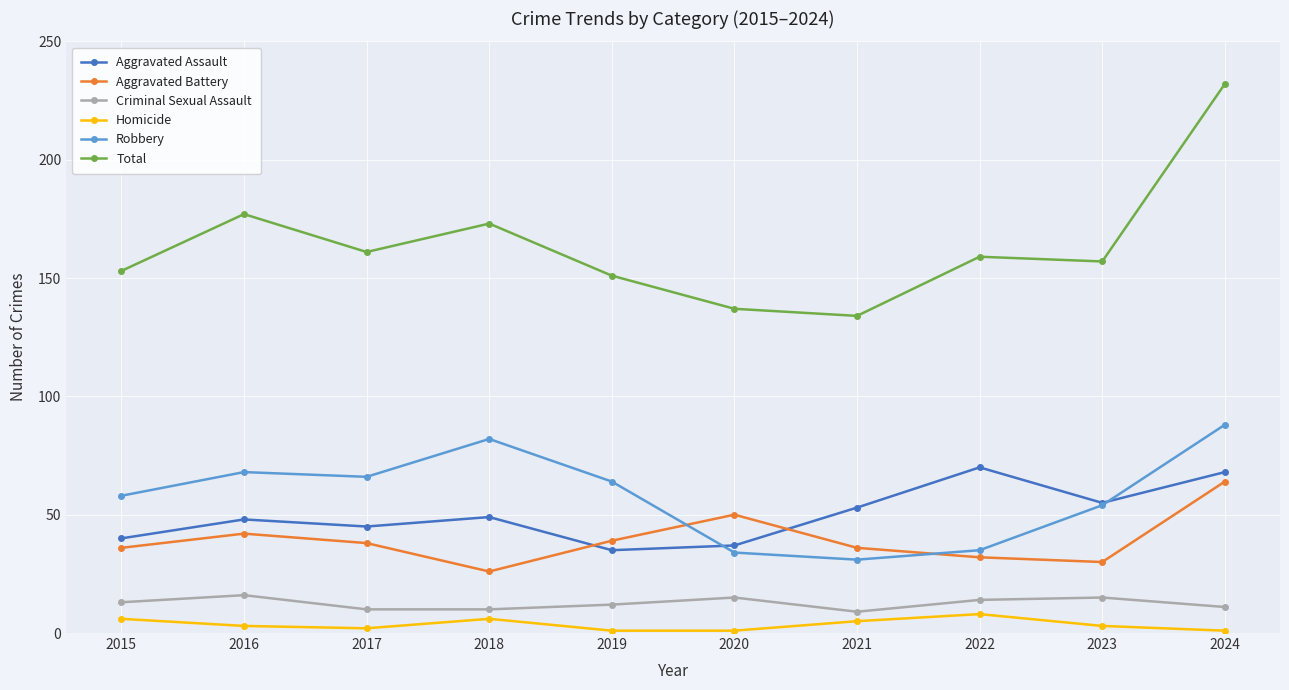

Count the number of data series in this chart.

6